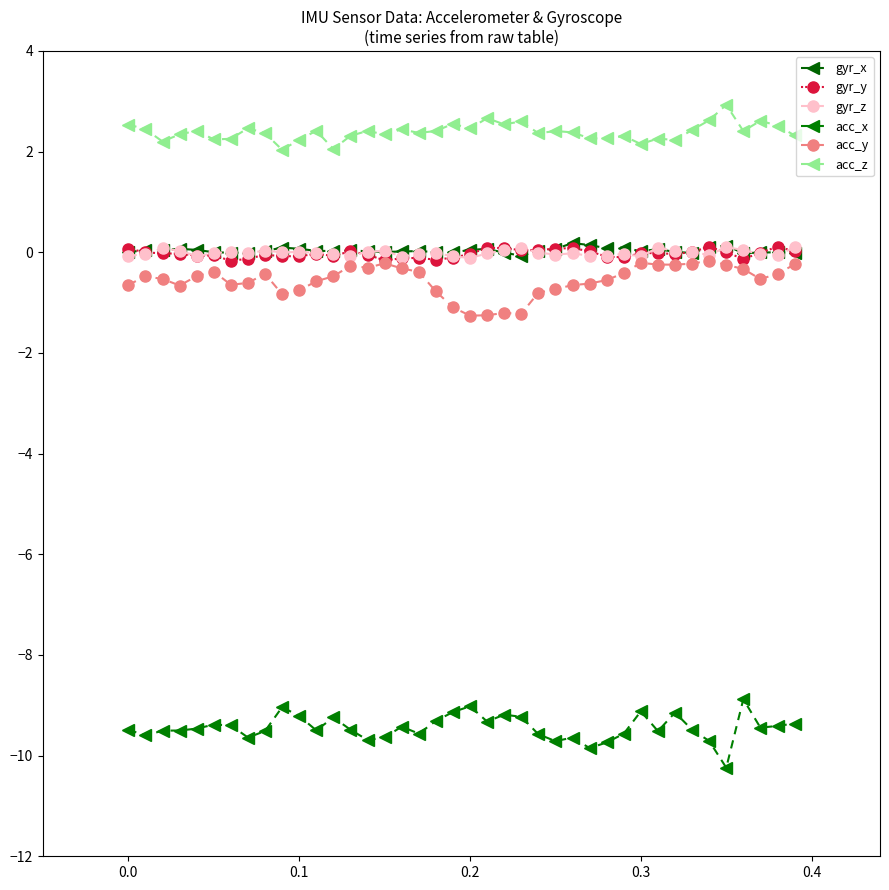

Reading left to right, what are all the values shown in this chart?

gyr_x: 0.0	0.0	0.0	0.1	0.0	0.0	-0.0	-0.0	0.0	0.1	0.1	0.0	0.0	0.0	0.0	0.0	0.0	0.0	0.0	-0.0	0.0	0.1	-0.0	-0.1	0.0	0.1	0.2	0.1	0.1	0.1	0.0	0.1	0.0	-0.0	0.1	0.1	-0.0	-0.0	-0.0	-0.0
gyr_y: 0.1	-0.0	-0.0	-0.0	-0.1	-0.1	-0.2	-0.1	-0.1	-0.1	-0.1	-0.0	-0.1	0.0	-0.0	-0.2	-0.1	-0.1	-0.1	-0.1	-0.0	0.1	0.1	0.0	0.0	0.1	0.1	0.0	-0.1	-0.1	-0.0	-0.0	-0.0	0.0	0.1	0.0	-0.1	-0.0	0.1	0.0
gyr_z: -0.1	-0.0	0.1	0.0	-0.1	-0.0	0.0	-0.0	0.0	0.0	0.0	-0.0	-0.0	-0.1	0.0	0.0	-0.1	-0.0	-0.0	-0.1	-0.1	-0.0	0.0	0.1	-0.0	-0.0	-0.0	-0.1	-0.1	-0.0	-0.1	0.1	0.0	-0.0	-0.0	0.1	0.0	-0.0	-0.1	0.1
acc_x: -9.5	-9.6	-9.5	-9.5	-9.5	-9.4	-9.4	-9.6	-9.5	-9.0	-9.2	-9.5	-9.2	-9.5	-9.7	-9.6	-9.4	-9.6	-9.3	-9.1	-9.0	-9.3	-9.2	-9.2	-9.6	-9.7	-9.6	-9.9	-9.7	-9.6	-9.1	-9.5	-9.1	-9.5	-9.7	-10.2	-8.9	-9.4	-9.4	-9.4
acc_y: -0.6	-0.5	-0.5	-0.7	-0.5	-0.4	-0.6	-0.6	-0.4	-0.8	-0.8	-0.6	-0.5	-0.3	-0.3	-0.2	-0.3	-0.4	-0.8	-1.1	-1.3	-1.3	-1.2	-1.2	-0.8	-0.7	-0.7	-0.6	-0.6	-0.4	-0.2	-0.2	-0.2	-0.2	-0.2	-0.2	-0.3	-0.5	-0.4	-0.2
acc_z: 2.5	2.4	2.2	2.3	2.4	2.2	2.3	2.5	2.4	2.0	2.2	2.4	2.1	2.3	2.4	2.3	2.4	2.4	2.4	2.6	2.5	2.7	2.5	2.6	2.4	2.4	2.4	2.3	2.3	2.3	2.1	2.3	2.2	2.4	2.6	2.9	2.4	2.6	2.5	2.3